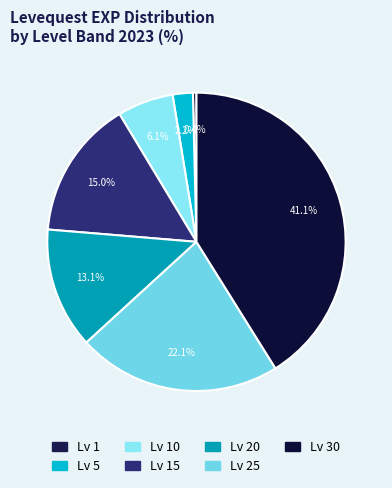

Which category has the smallest portion of the pie?

1